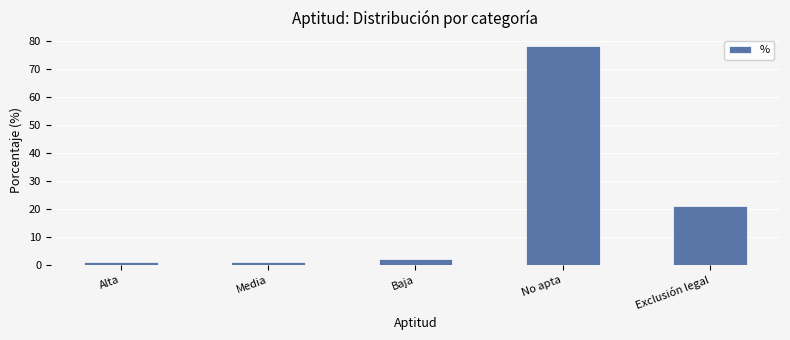

What is the difference between the second highest and minimum values?

20